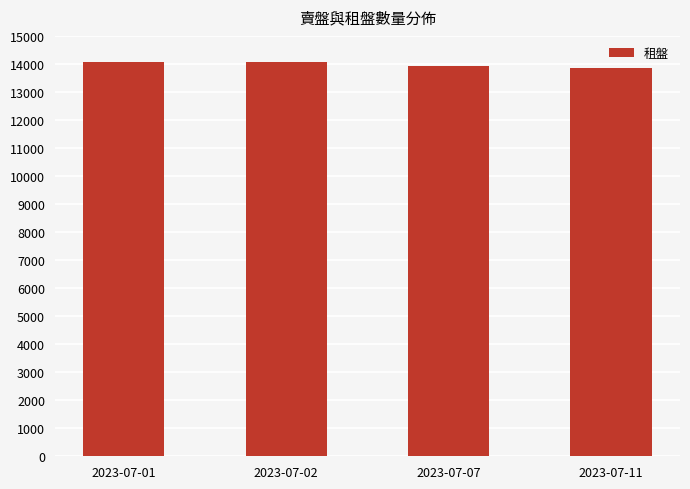

What is the value of the 3rd bar from the left?

13915